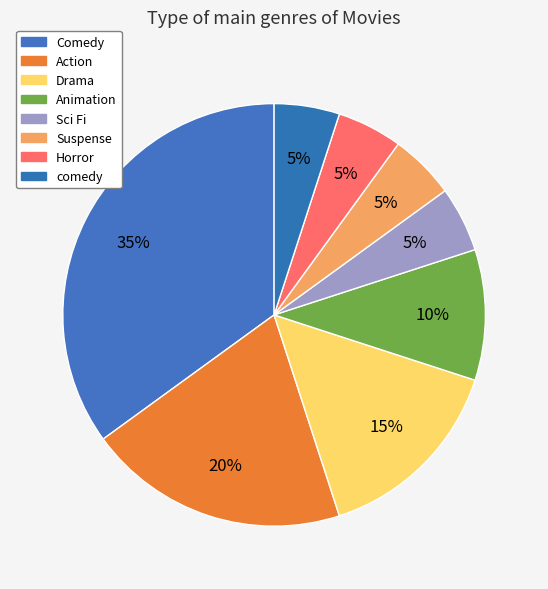

To the nearest percent, what is the average slice percentage?

12%